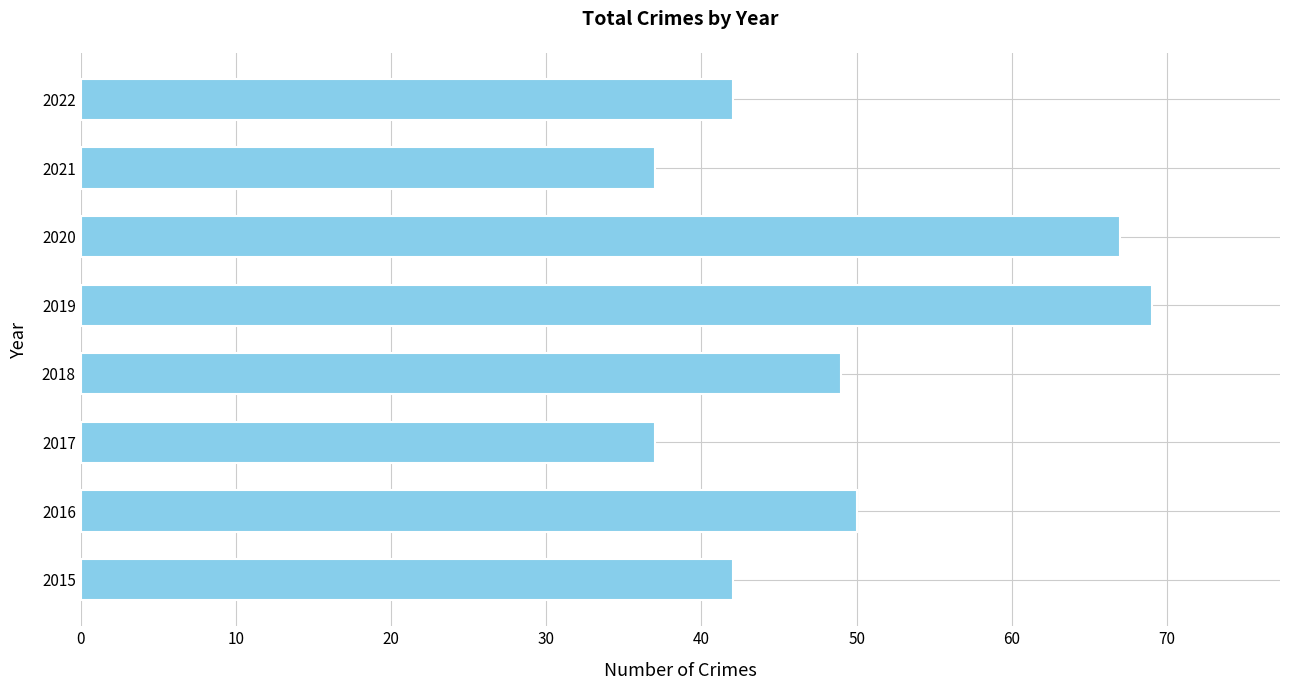

Which label corresponds to the largest value in the chart?

2019